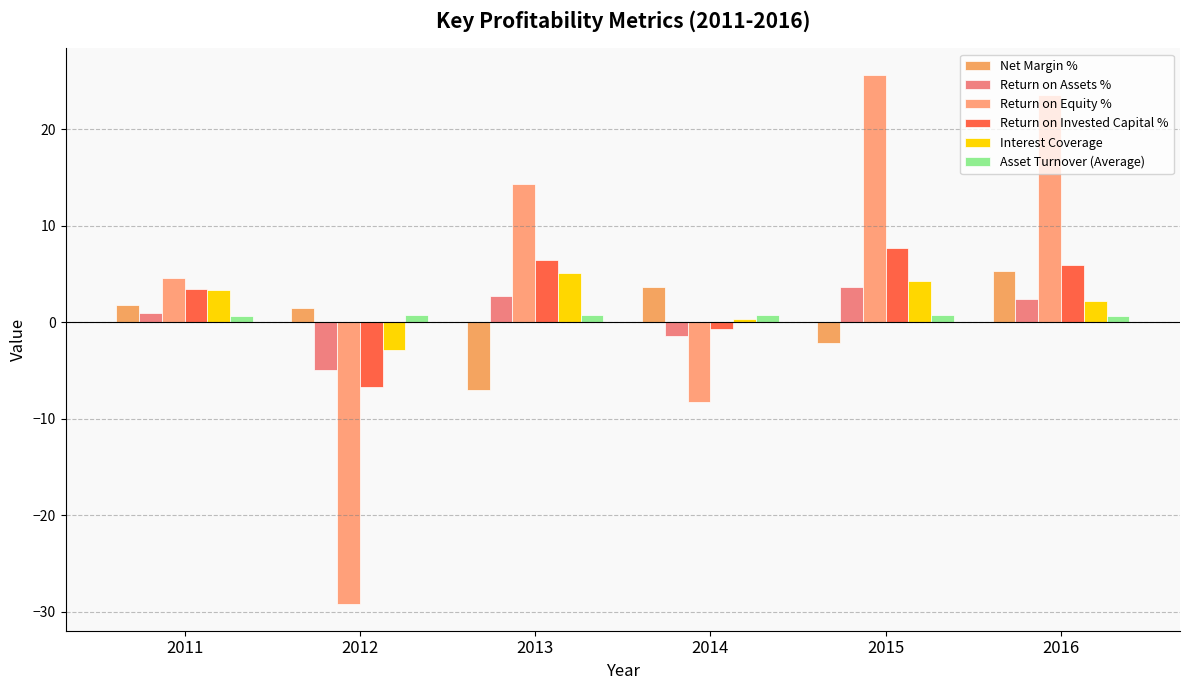

Count the number of data series in this chart.

6